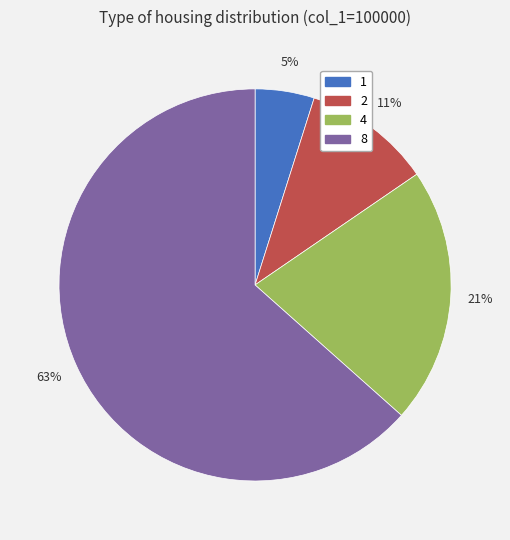

Which slice is the smallest?

1